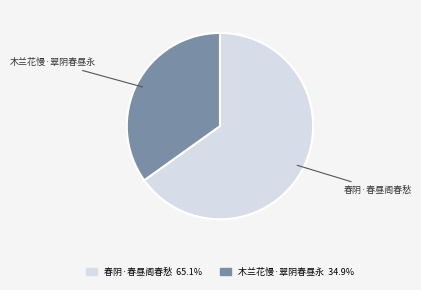

Do 春阴·春昼阁春愁 and 木兰花慢·翠阴春昼永 together represent more than half of the pie?

Yes